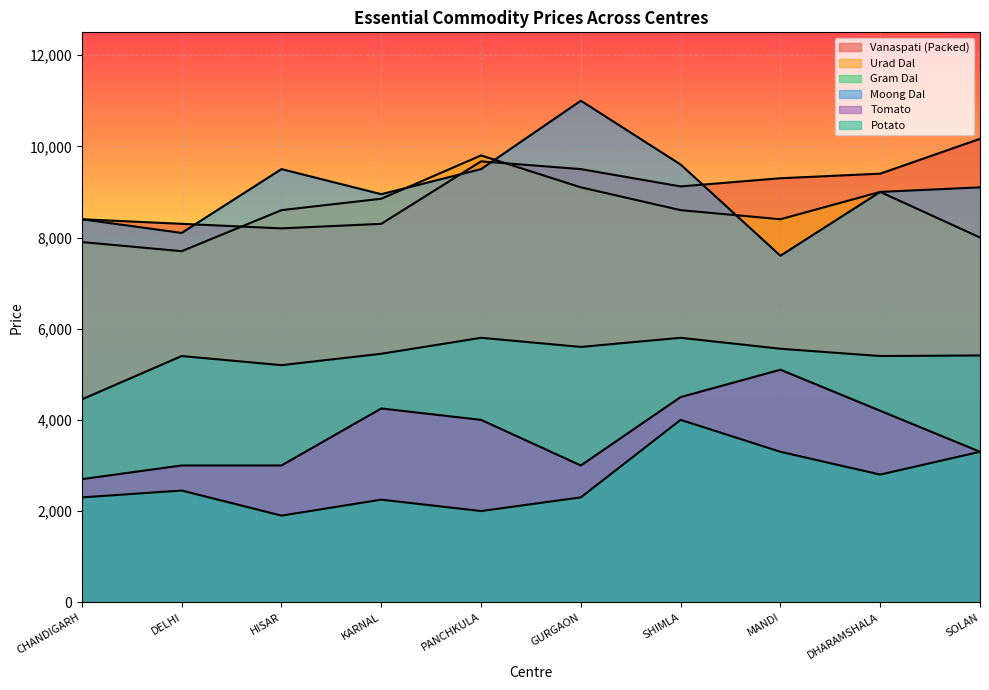

Where does the Potato series first go above 2450?

SHIMLA